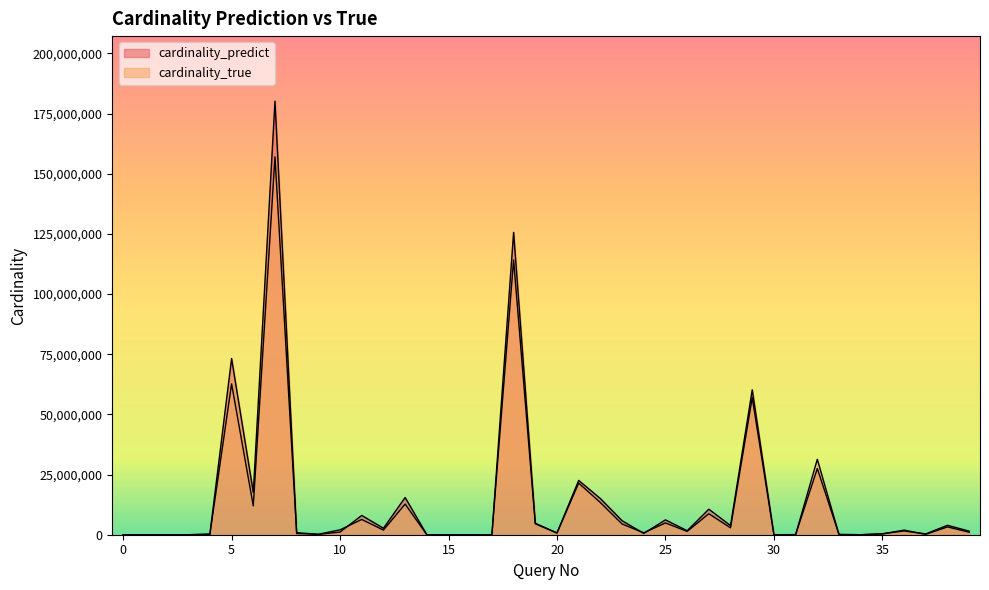

Which category has the lowest value in the cardinality_predict series?

16